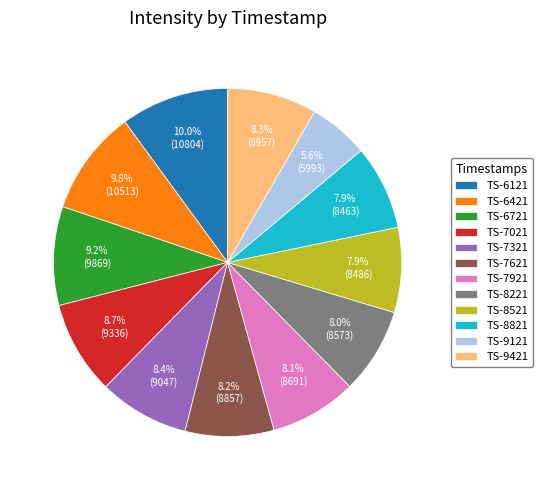

Count the number of slices in the pie.

12